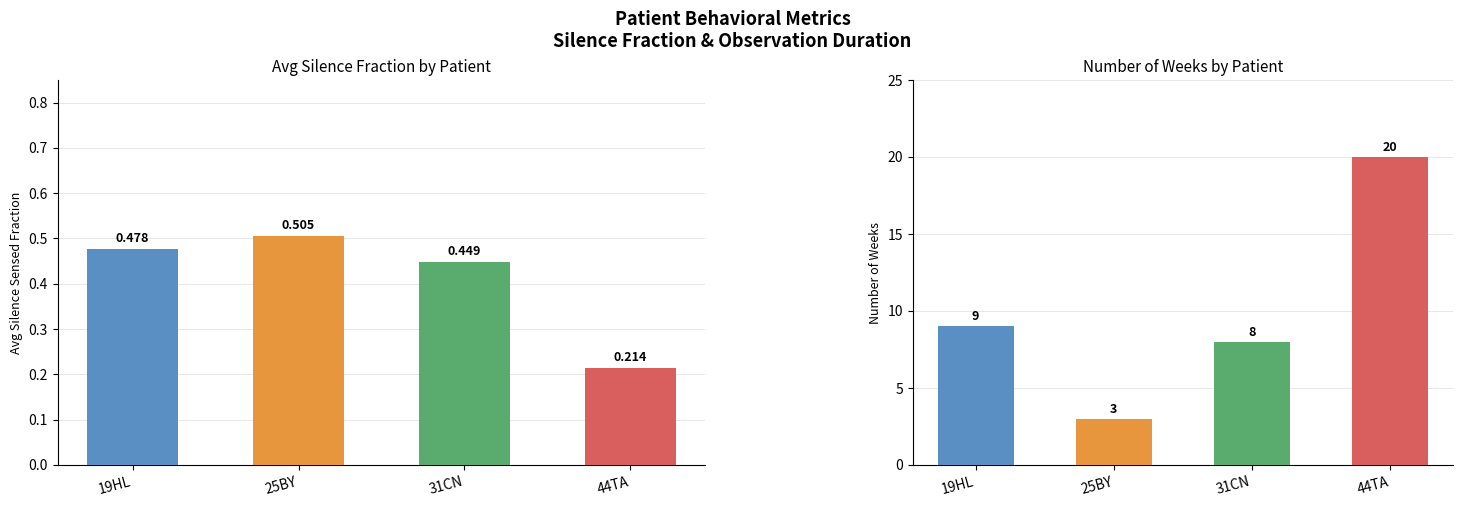

Reading left to right, list all the values displayed in this chart.

Avg Silence Fraction: 0.5	0.5	0.4	0.2
Max Week Observed: 9.0	3.0	8.0	20.0